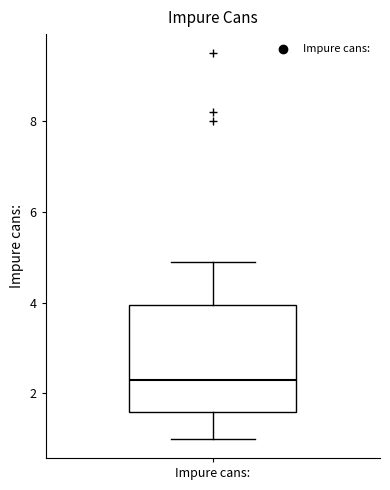

Transcribe this box plot: give where the median line is, the range the box spans, and where the two whiskers end, as read against the y-axis. The values are not printed on the chart, so give them approximately, as read against the axis.

median 2.4, box 1.6 to 4.0, whiskers 1.0 to 5.0